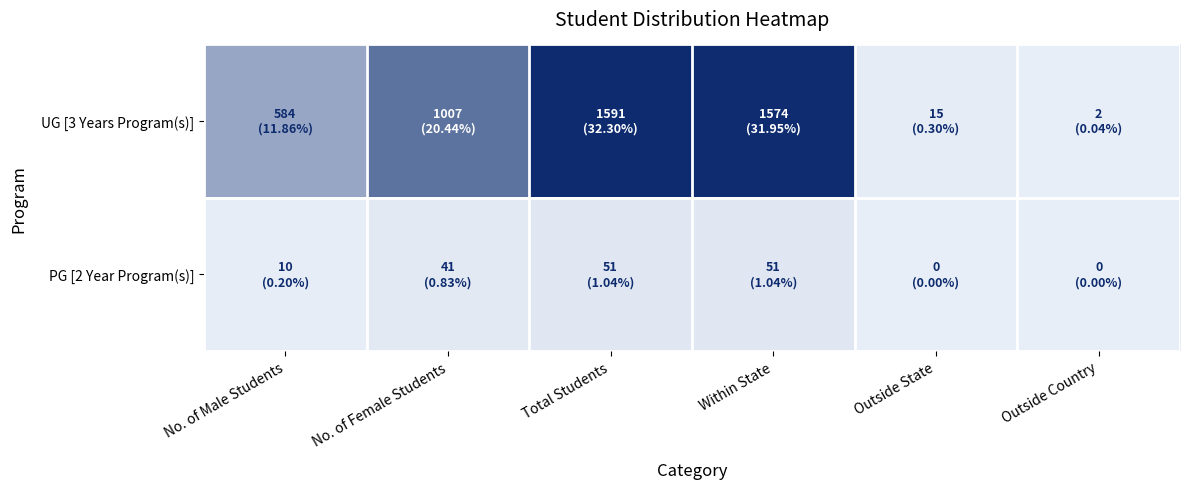

Reading left to right, transcribe all the data shown in this chart.

UG [3 Years Program(s)]: No. of Male Students=584	No. of Female Students=1007	Total Students=1591	Within State=1574	Outside State=15	Outside Country=2
PG [2 Year Program(s)]: No. of Male Students=10	No. of Female Students=41	Total Students=51	Within State=51	Outside State=0	Outside Country=0